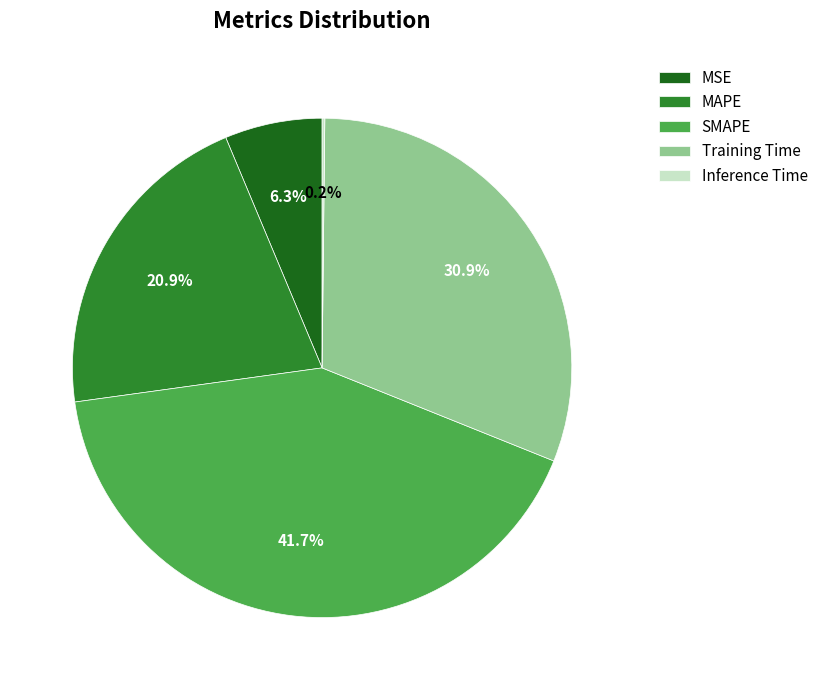

Which category has the biggest portion of the pie?

SMAPE